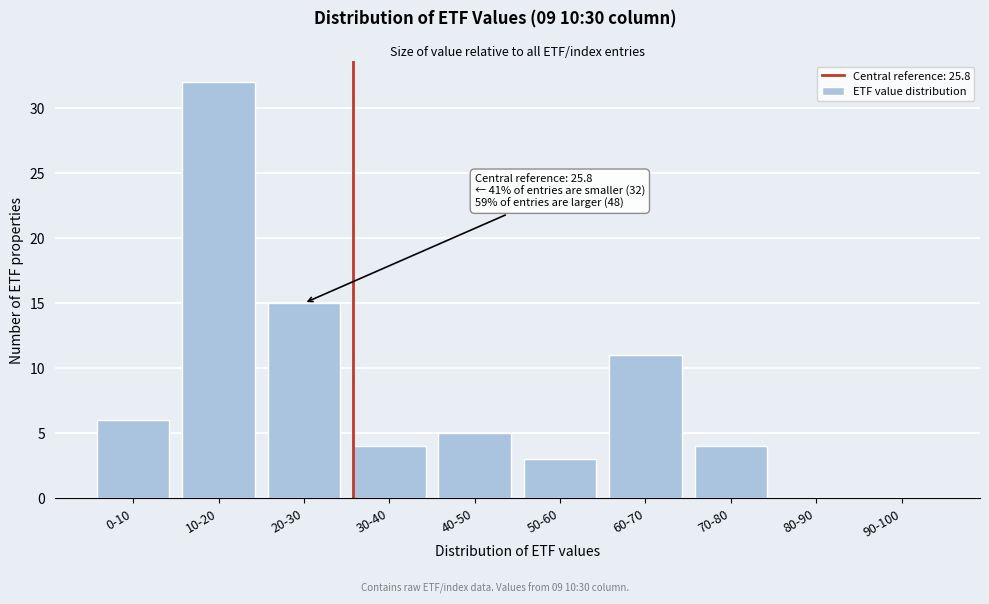

Reading left to right, list all the values displayed in this chart.

0-10=6	10-20=32	20-30=15	30-40=4	40-50=5	50-60=3	60-70=11	70-80=4	80-90=0	90-100=0